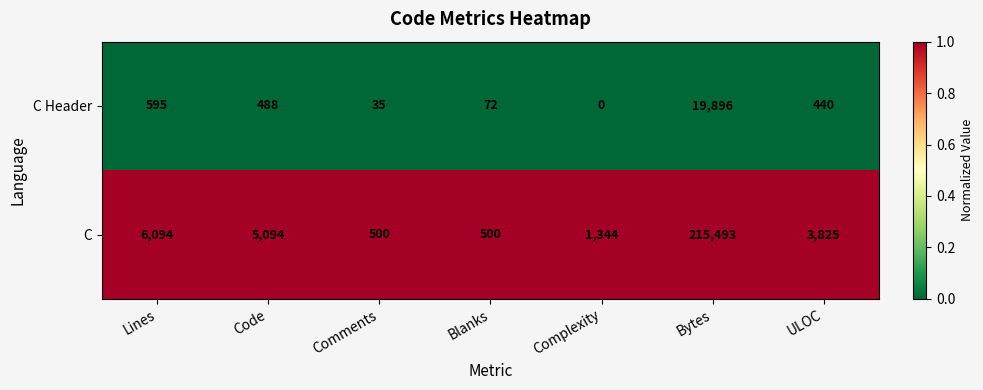

Where does the C Header series first go above 440?

Lines